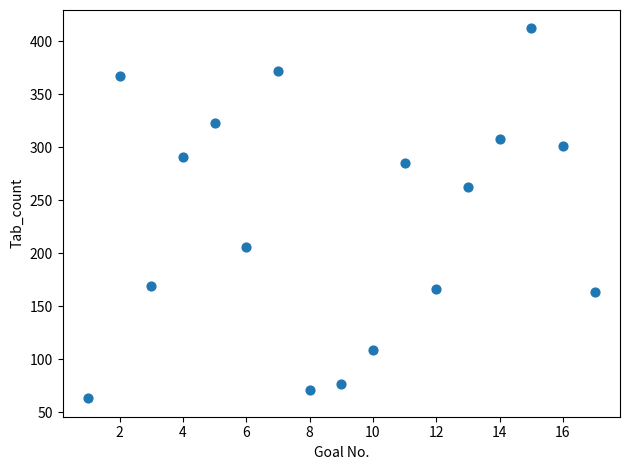

What Y value in the scatter plot is closest to 237?

262